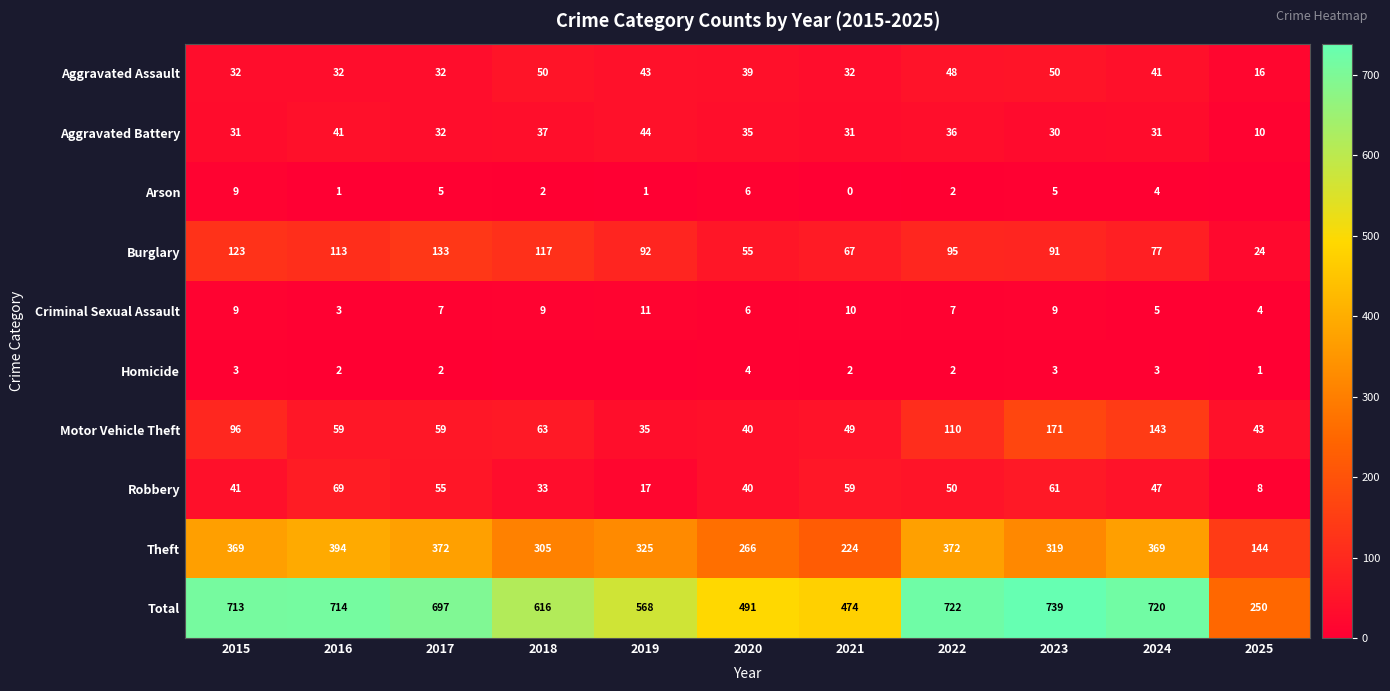

The value of Motor Vehicle Theft at 2015 is 96. True or false?

True